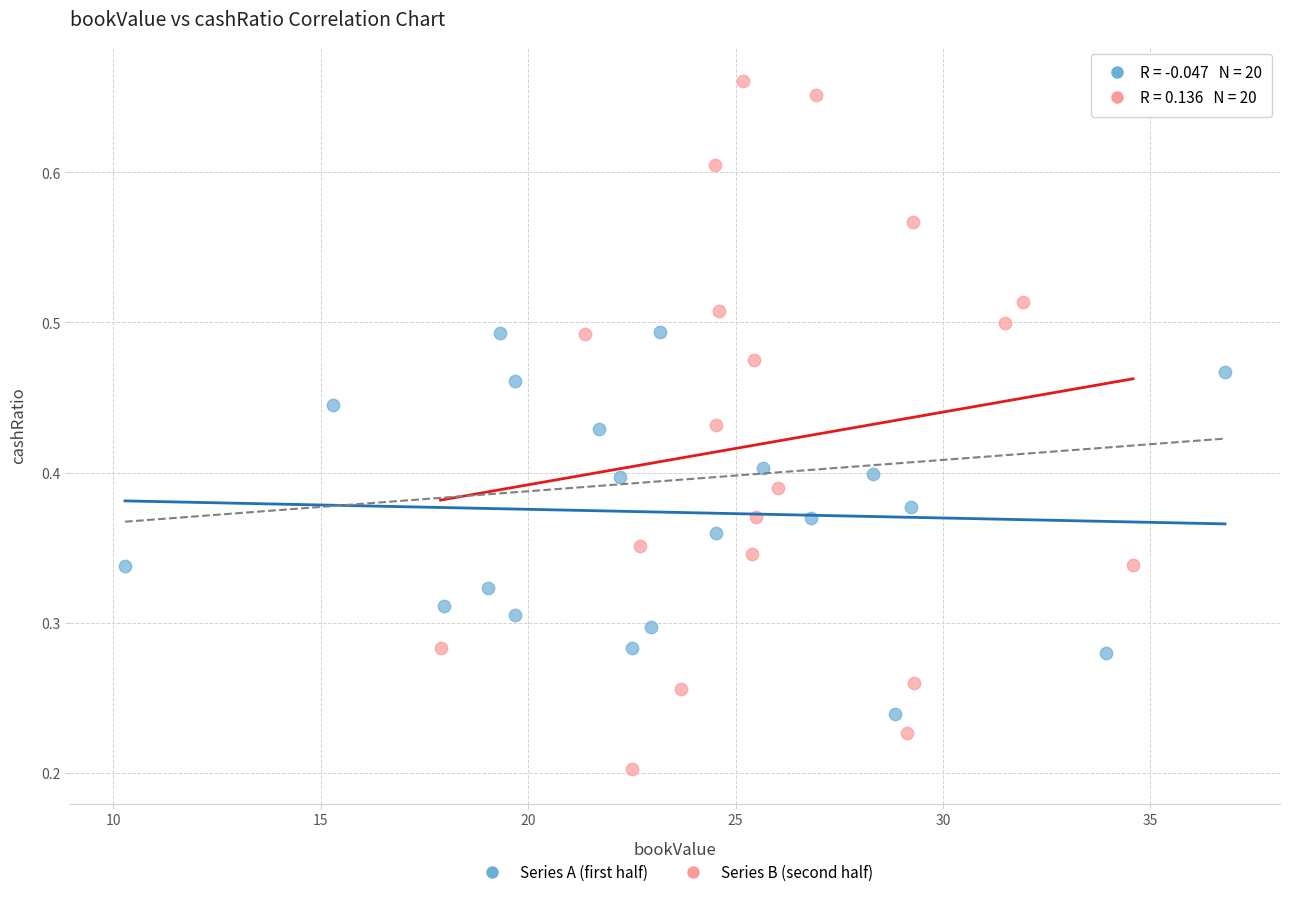

Which series contains the lowest Y value?

Series B (second half)